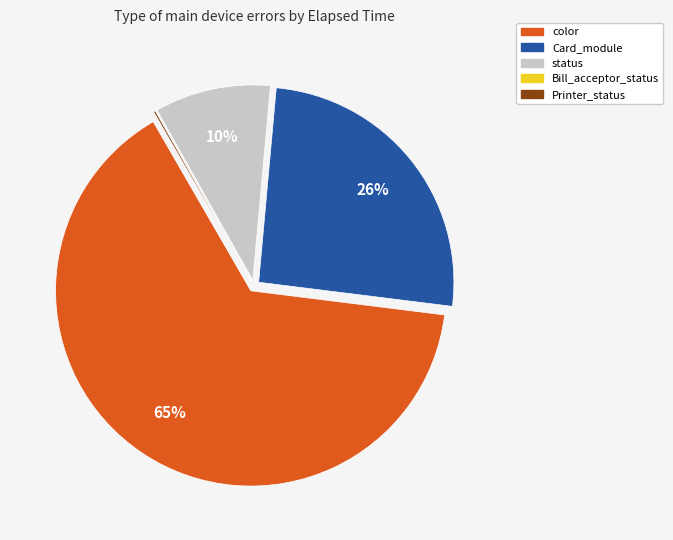

Is color the majority of the pie?

Yes